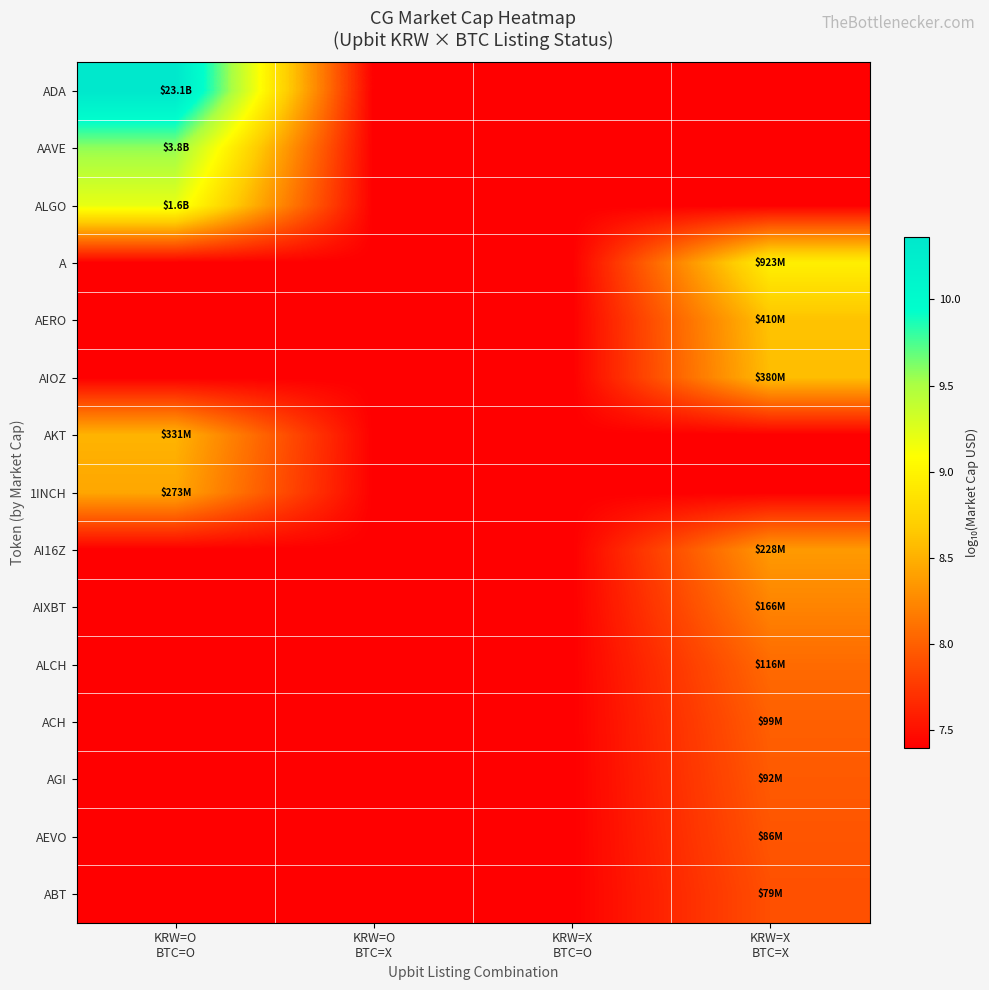

At which category does the chart reach its minimum across all series?

KRW=O
BTC=X